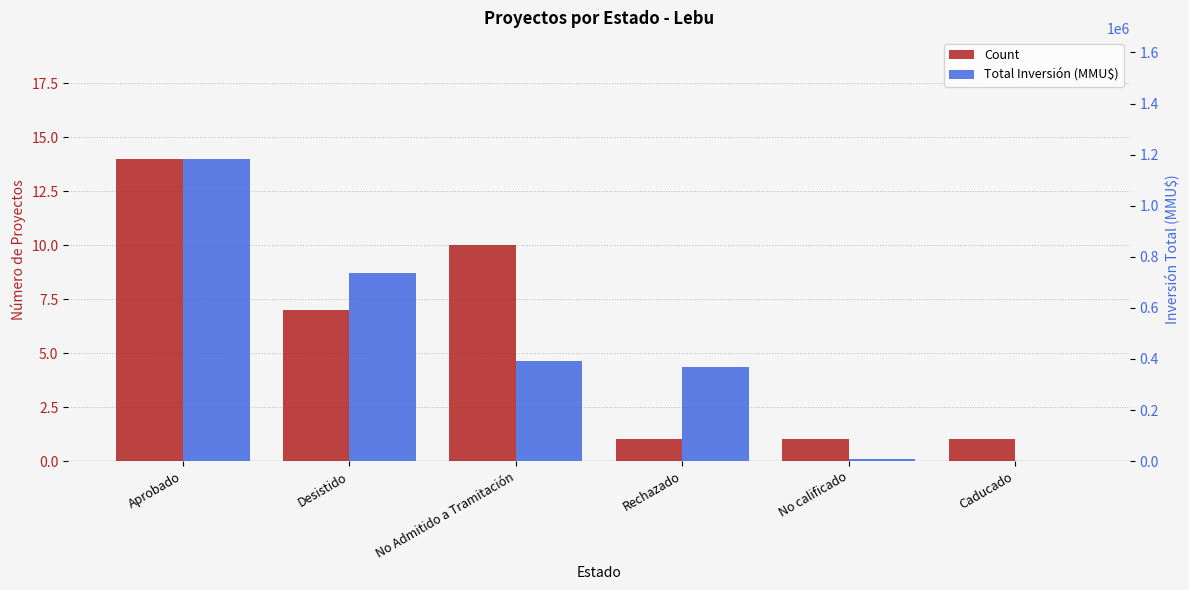

Rank the categories by Count value from highest to lowest.

Aprobado, No Admitido a Tramitación, Desistido, Rechazado, No calificado, Caducado